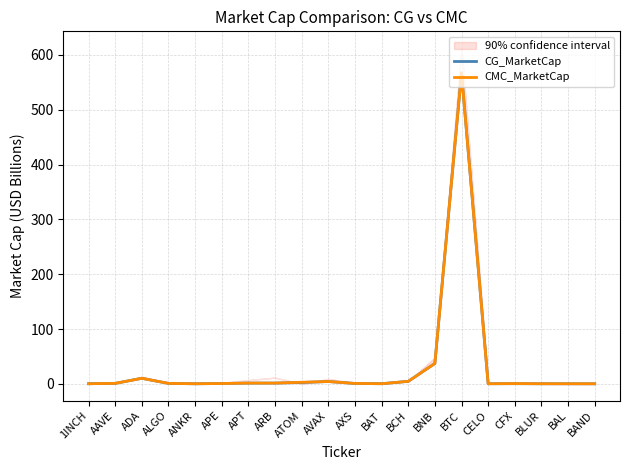

What are all the series names shown in the legend?

CG_MarketCap, CMC_MarketCap